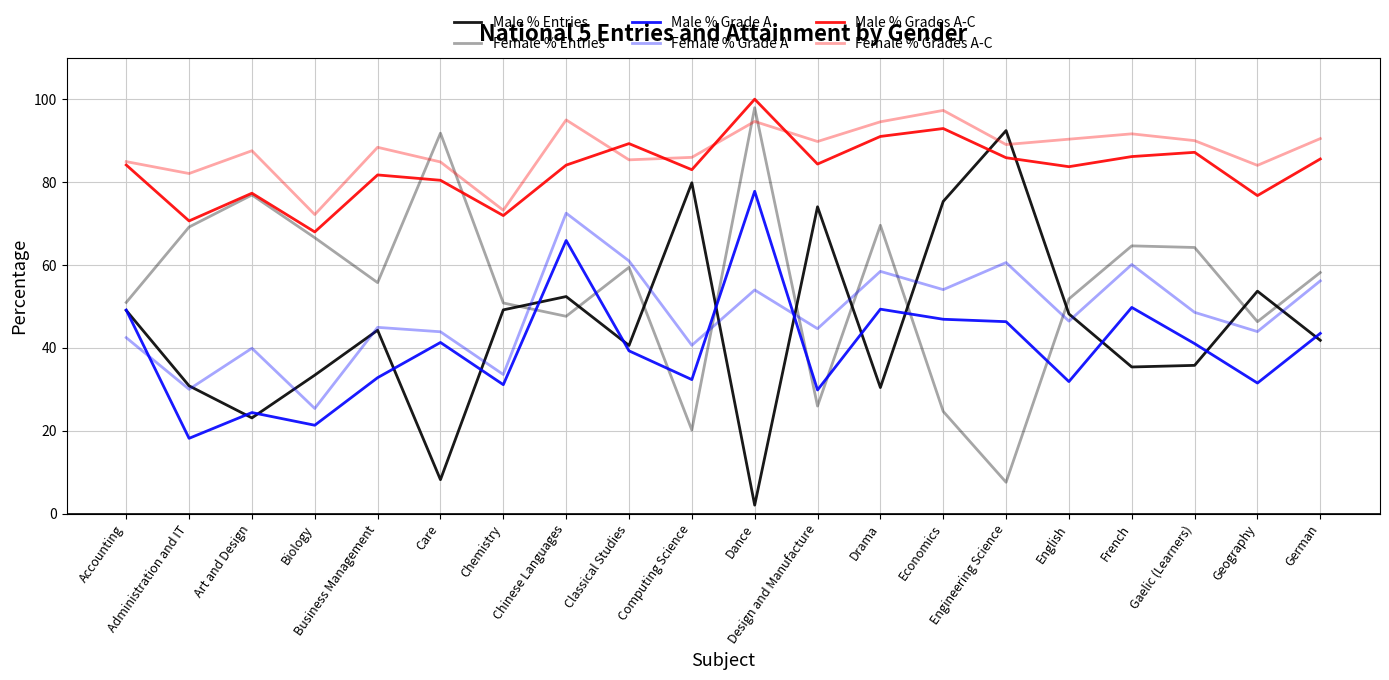

Rank the series by their maximum value, from highest to lowest.

Male % Grades A-C, Female % Entries, Female % Grades A-C, Male % Entries, Male % Grade A, Female % Grade A